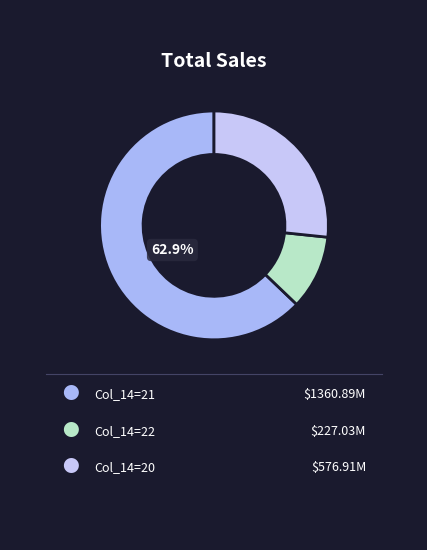

How many slices are in this pie chart?

3